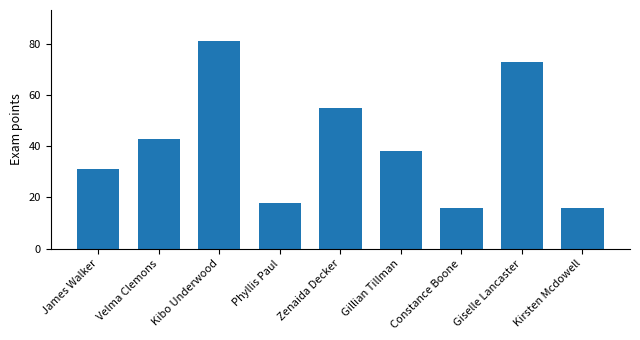

True or false: the data shows 81 at Kibo Underwood.

True